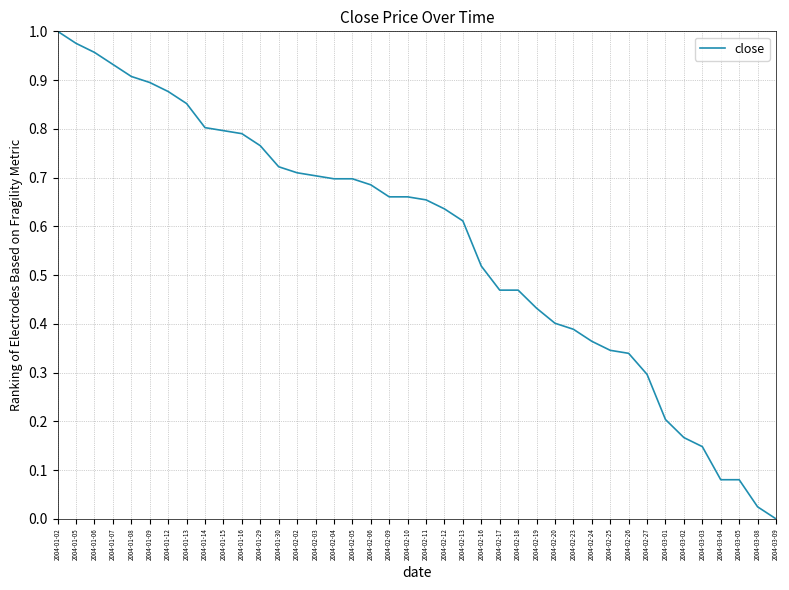

At which category does the chart reach its peak across all series?

2004-01-02